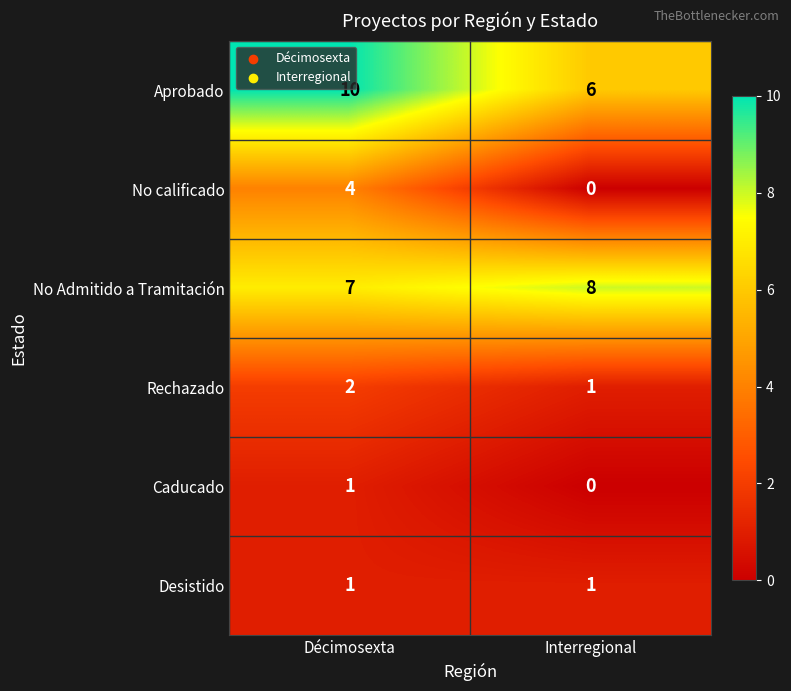

At which category is the sum across all series the highest?

Décimosexta